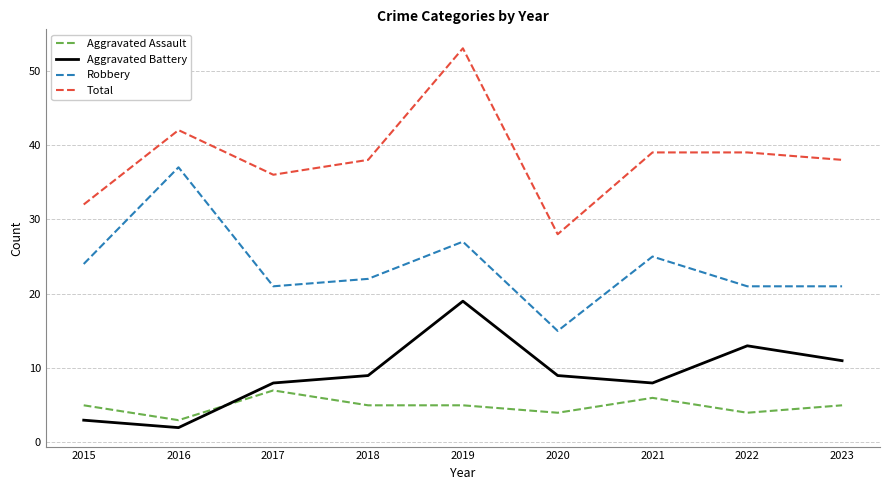

What are all the series names shown in the legend?

Aggravated Assault, Aggravated Battery, Robbery, Total